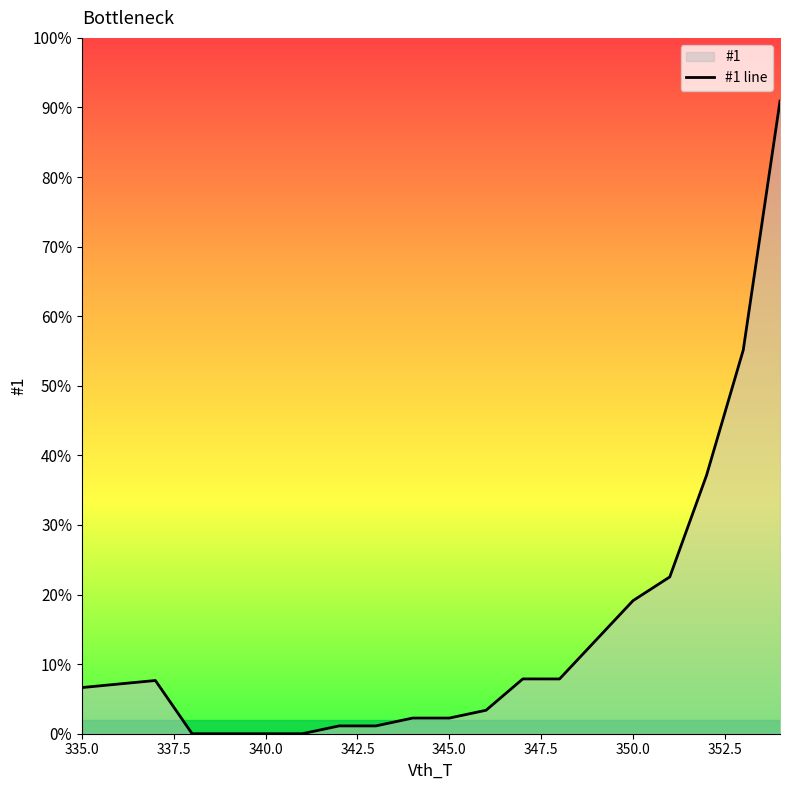

True or false: the data shows 45714 at 13.

False